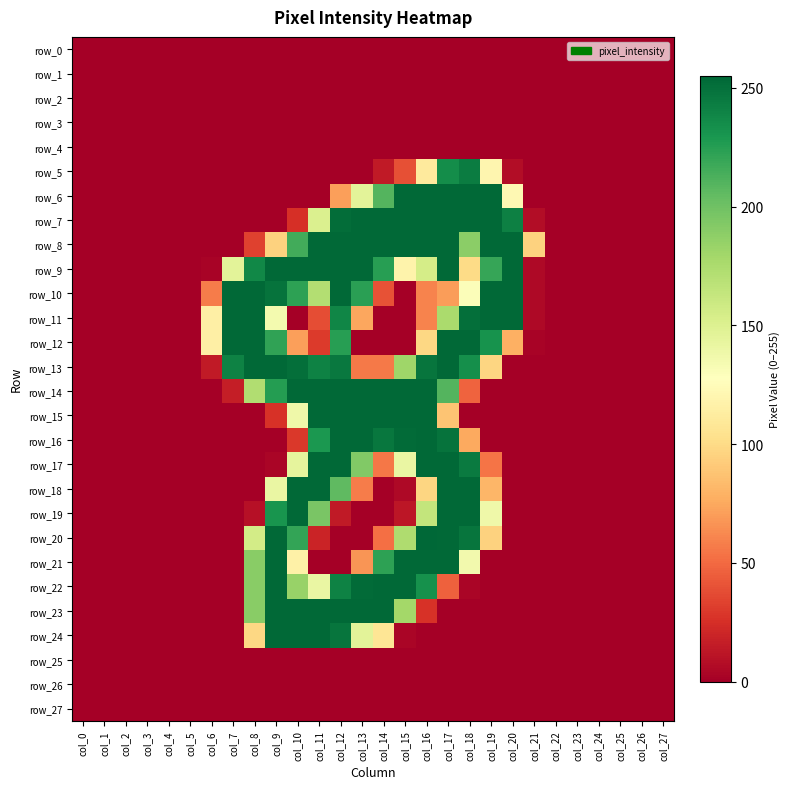

List the series in order of their peak value, highest first.

row_20, row_6, row_7, row_8, row_9, row_10, row_11, row_12, row_13, row_14, row_15, row_16, row_17, row_18, row_19, row_21, row_22, row_23, row_24, row_5, row_0, row_1, row_2, row_3, row_4, row_25, row_26, row_27